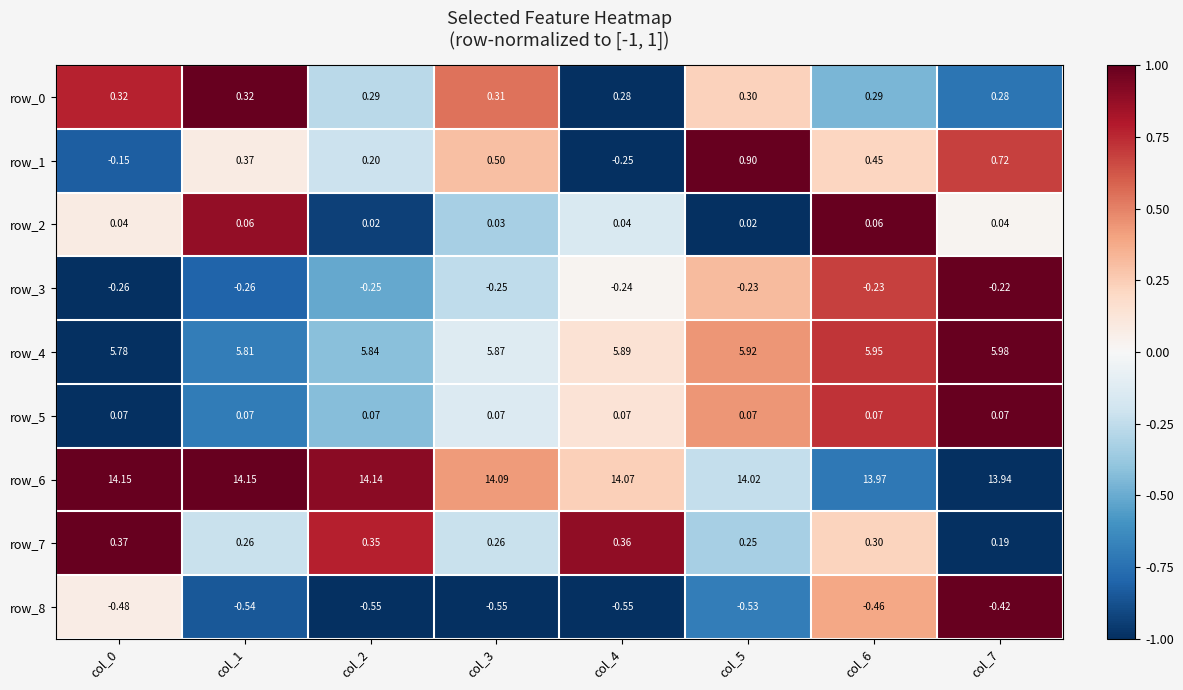

Which series changed the most between col_1 and col_2?

row_1